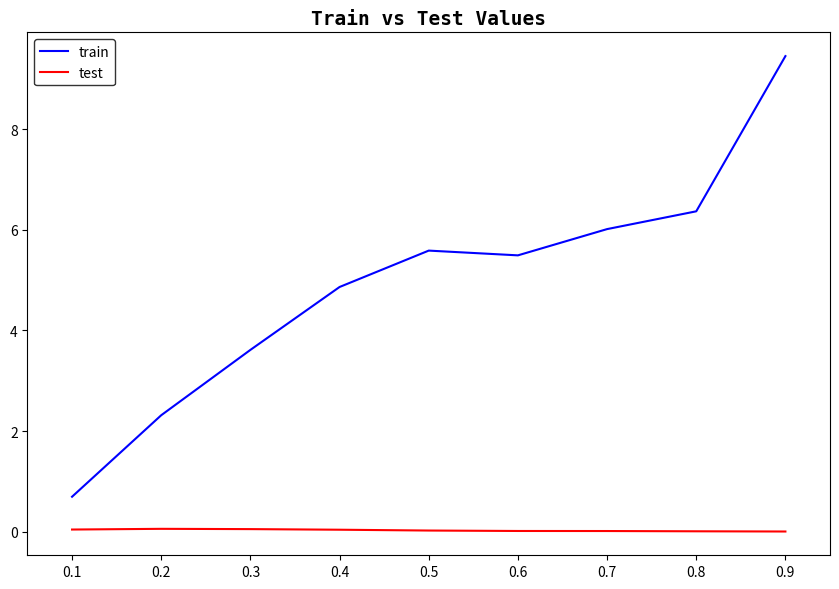

Between 0.2 and 0.3, which series saw the biggest shift?

train